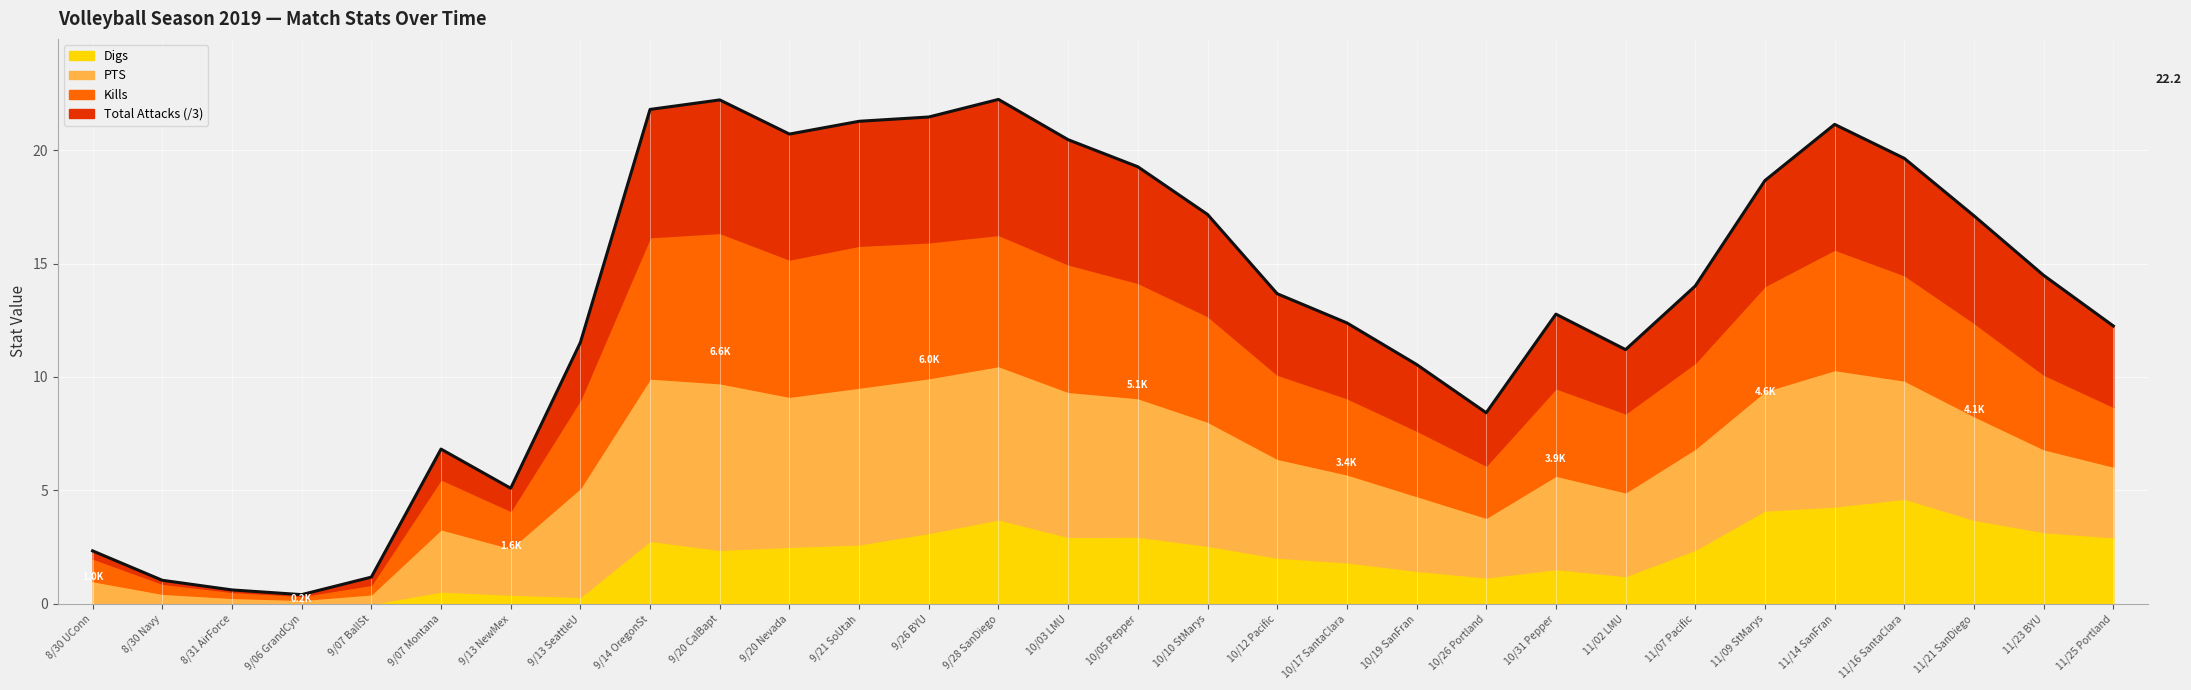

True or false: Total Attacks has a value of 0.1 at PTS.

False